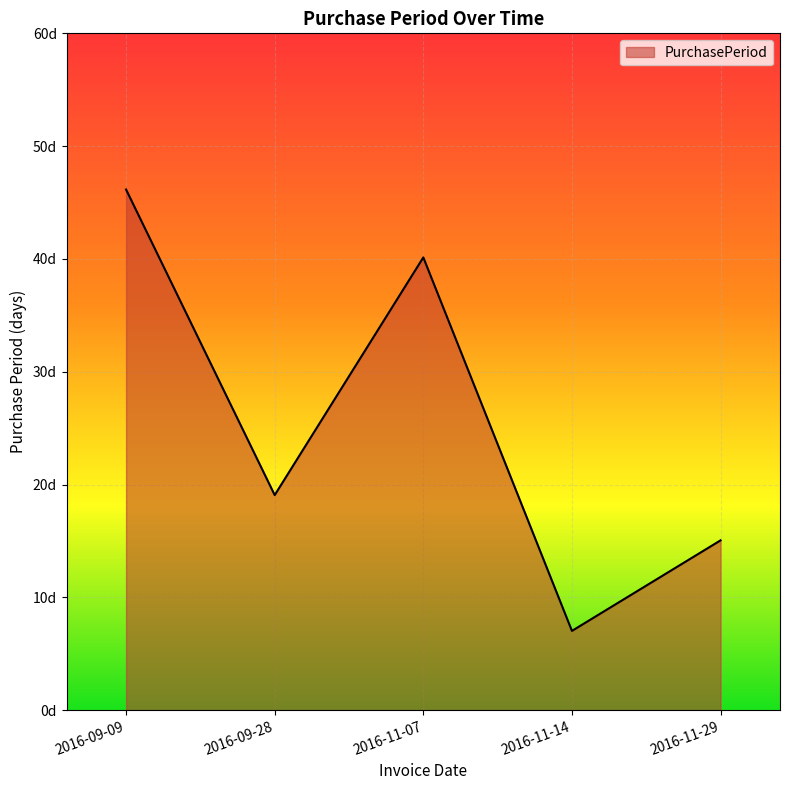

Count the values in the range 15 to 40.

3